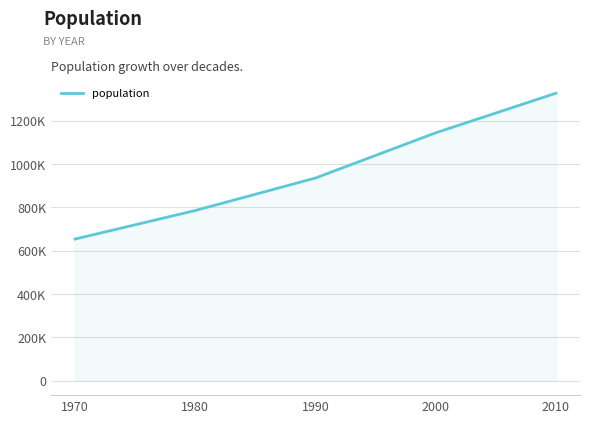

Does the chart display data point markers on the line(s)?

No